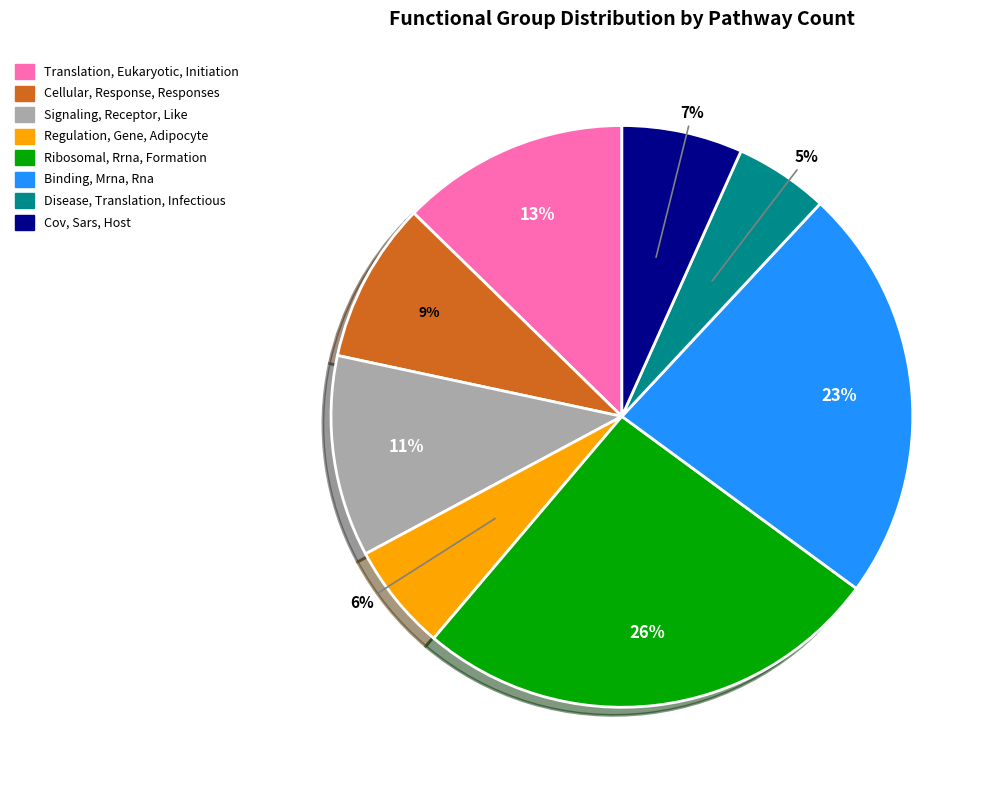

Is there any slice that represents more than half of the pie?

No